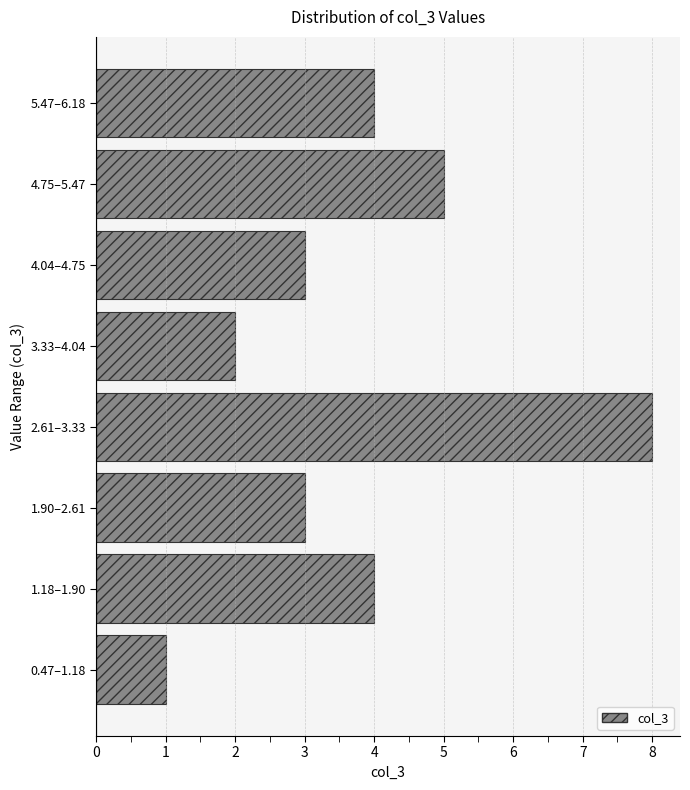

Reading bottom to top, list all the values displayed in this chart.

1	4	3	8	2	3	5	4